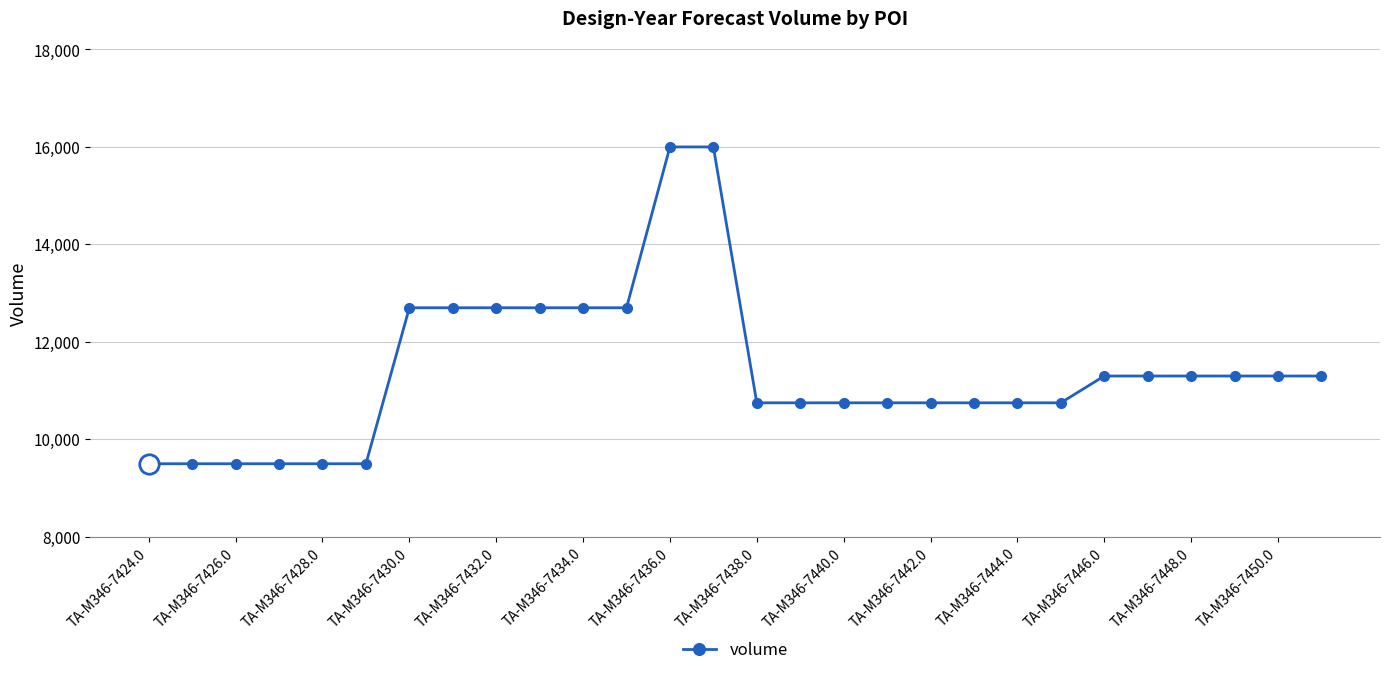

What is the difference between the second highest and second lowest values?

6500